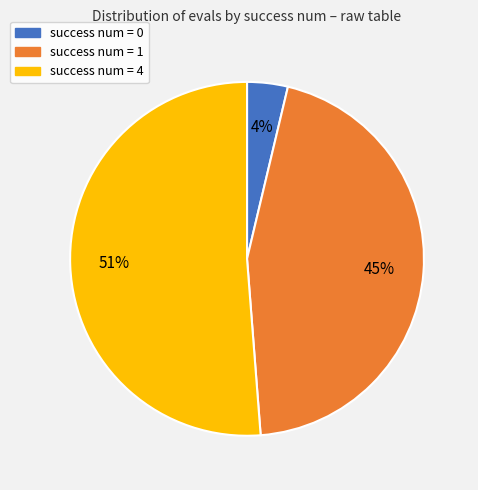

Is there a majority slice in this chart?

Yes